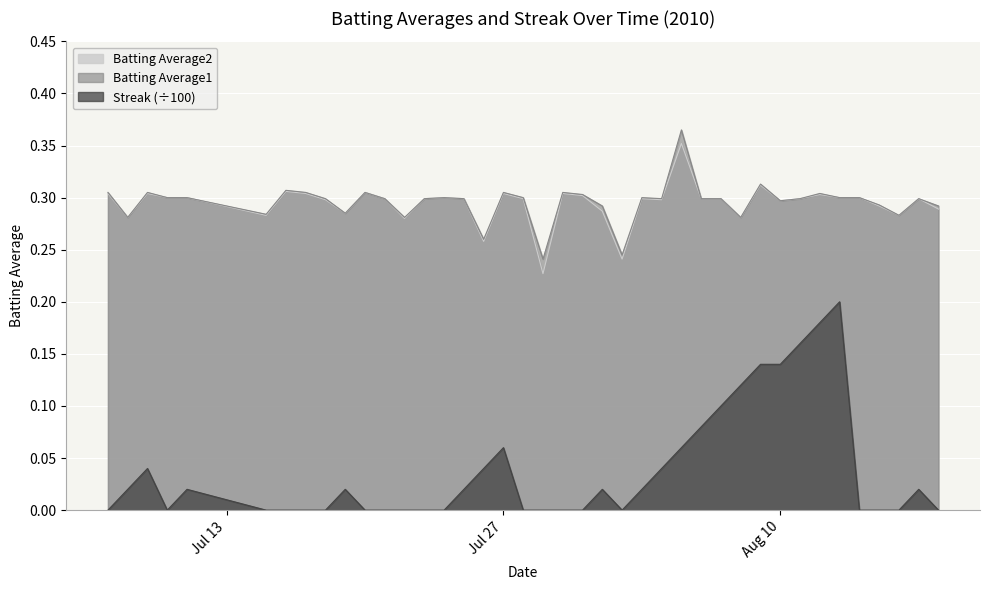

True or false: Batting Average2 and Batting Average1 cross at least once.

False